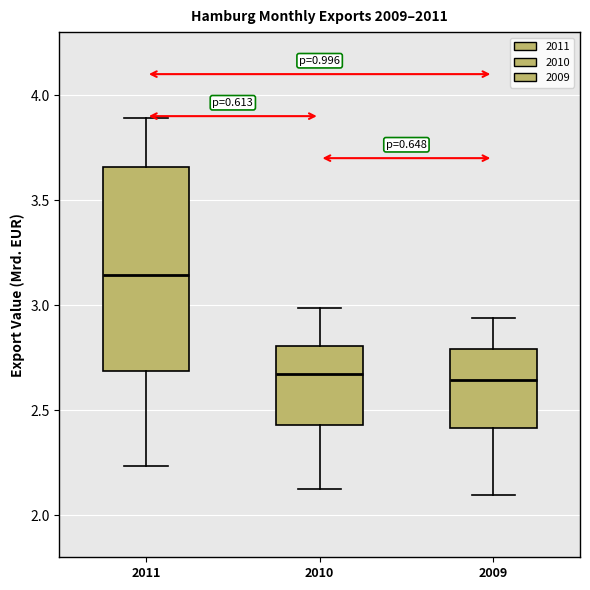

Which box is the tallest, from its lower edge to its upper edge?

2011